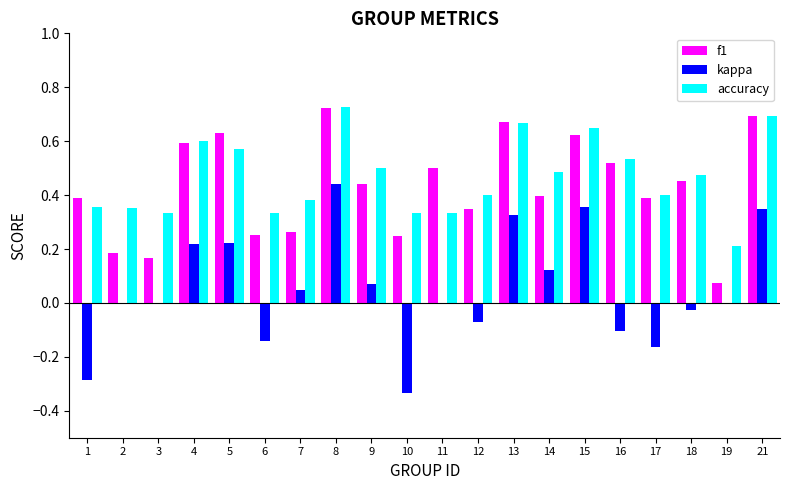

Does the chart contain stacked bars?

No